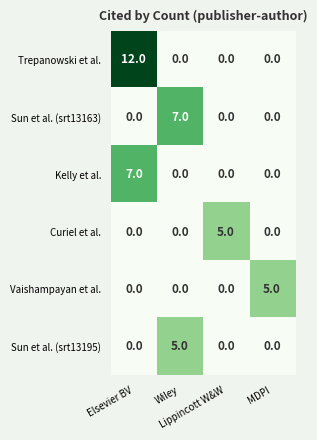

What is the difference between the maximum and second lowest values in the Sun et al. (srt13163) series?

7